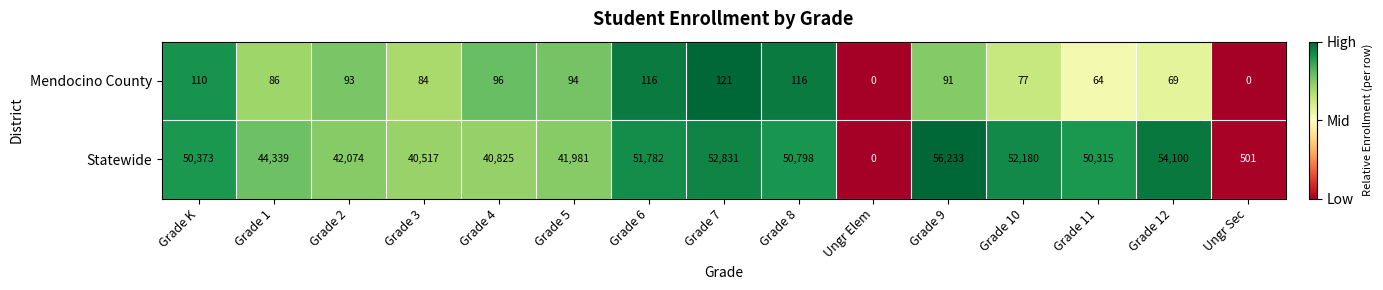

List the series in order of their peak value, lowest first.

Mendocino County, Statewide